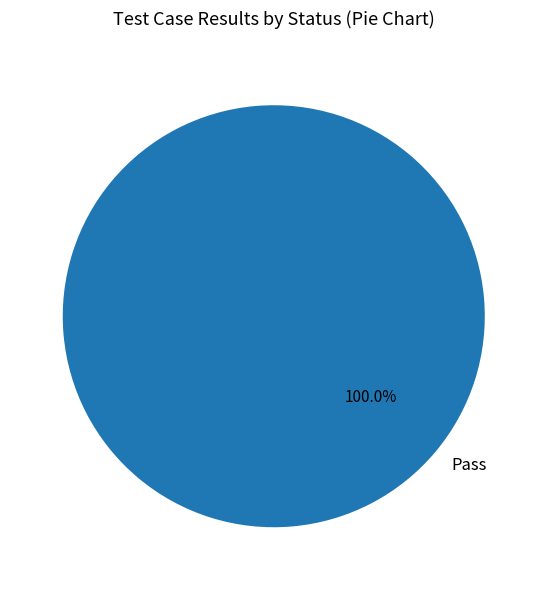

Does Pass represent more than half of the total?

Yes